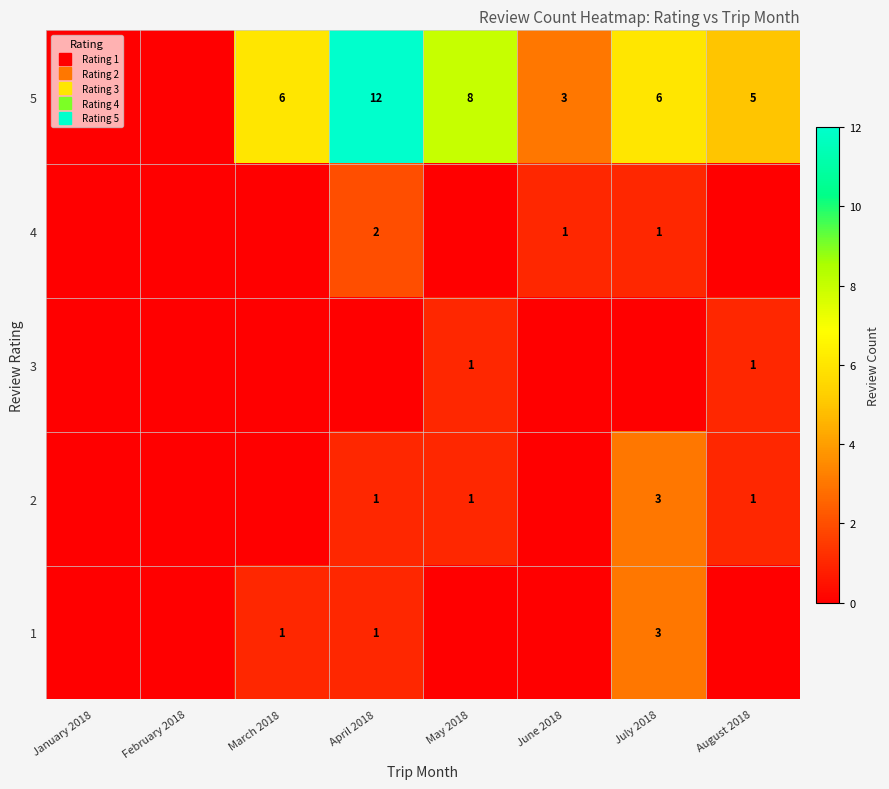

What is the difference between the highest and lowest values at April 2018?

12